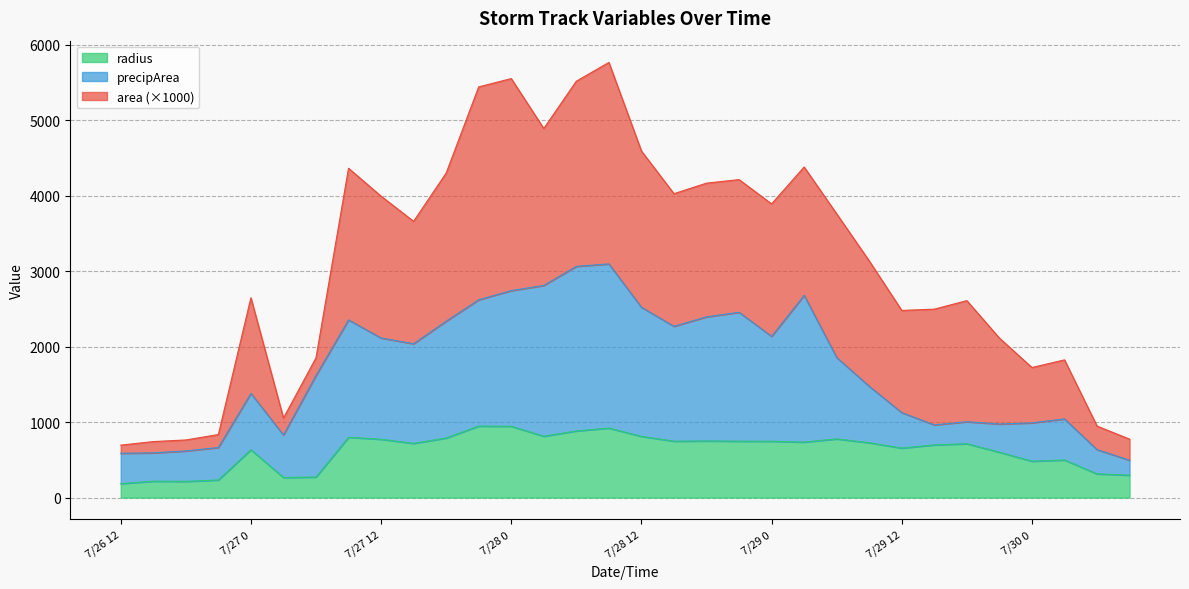

Which category has the lowest value in the area series?

7/26 12